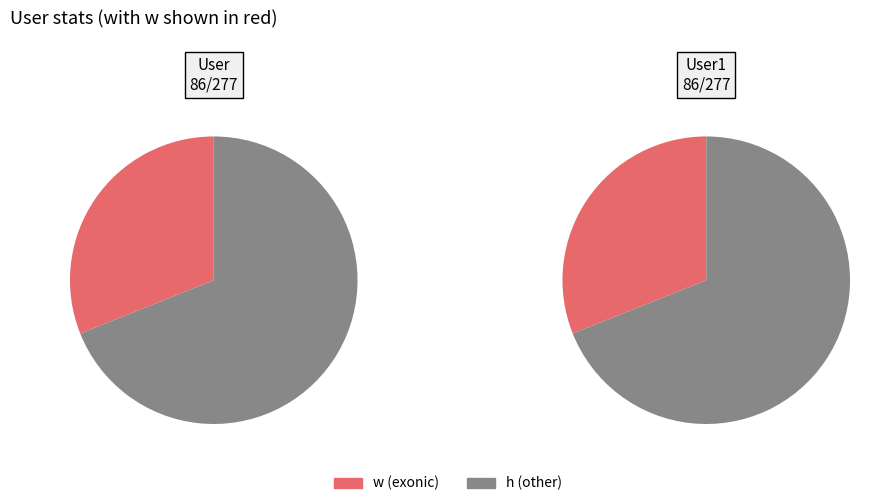

What is the total percentage of User1 and User?

100.0%